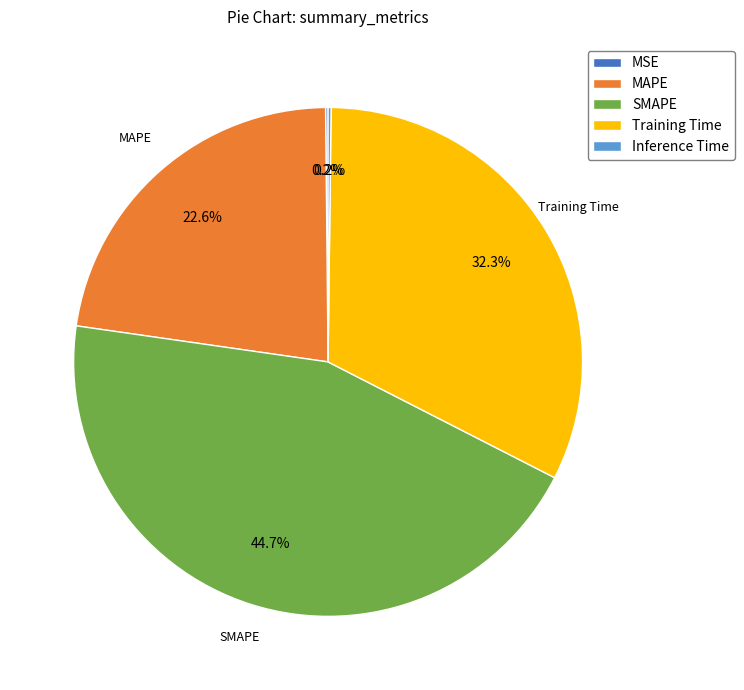

To the nearest percent, what portion does SMAPE represent?

45%